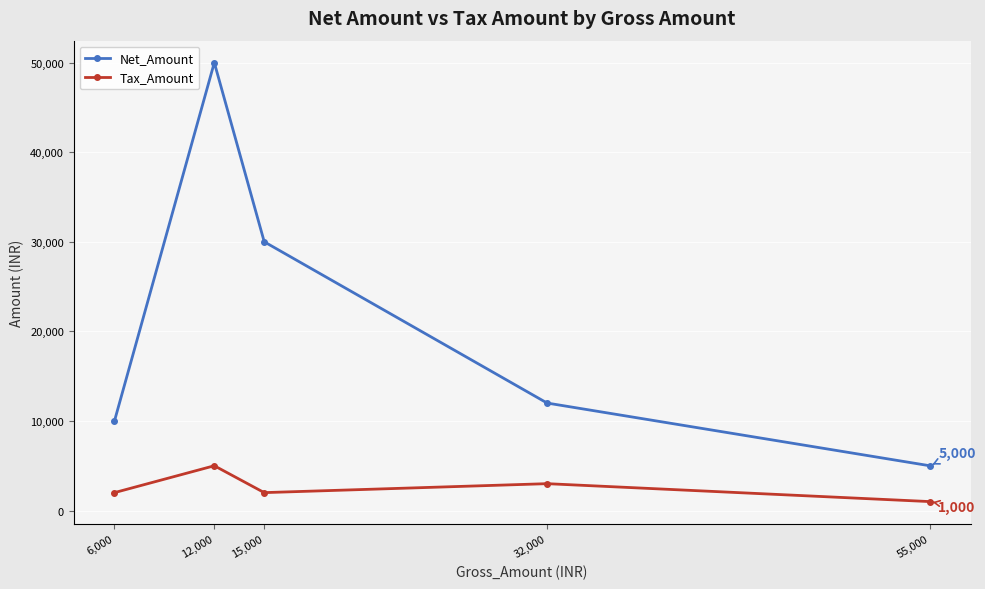

At how many categories does at least one series exceed 28573?

2